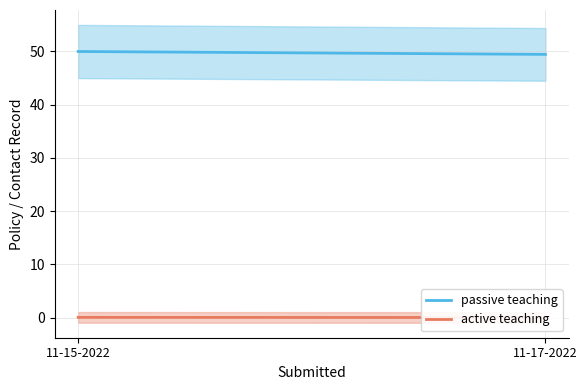

How many active teaching values are between 0 and 1?

2